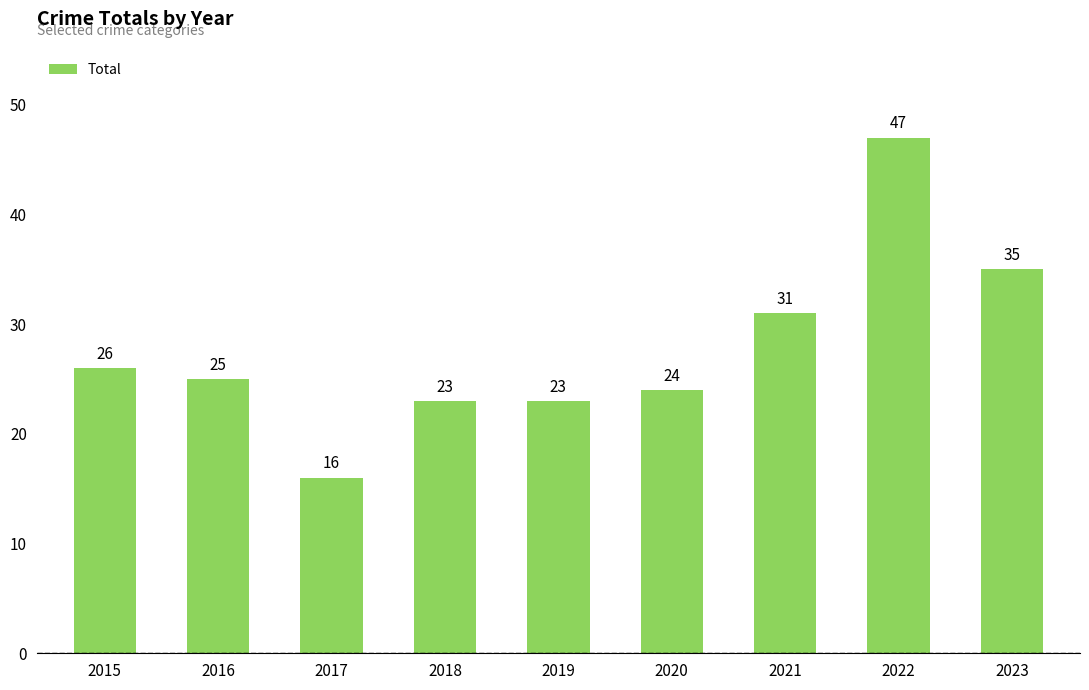

What value does the data have at 2017, to the nearest 10?

20